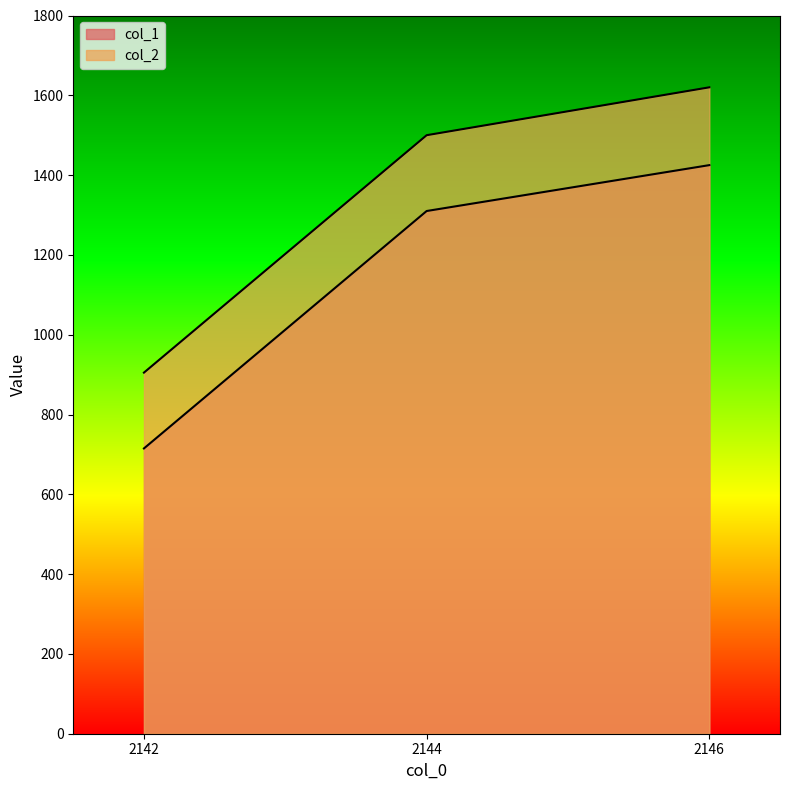

What is the maximum value shown in the chart?

1620